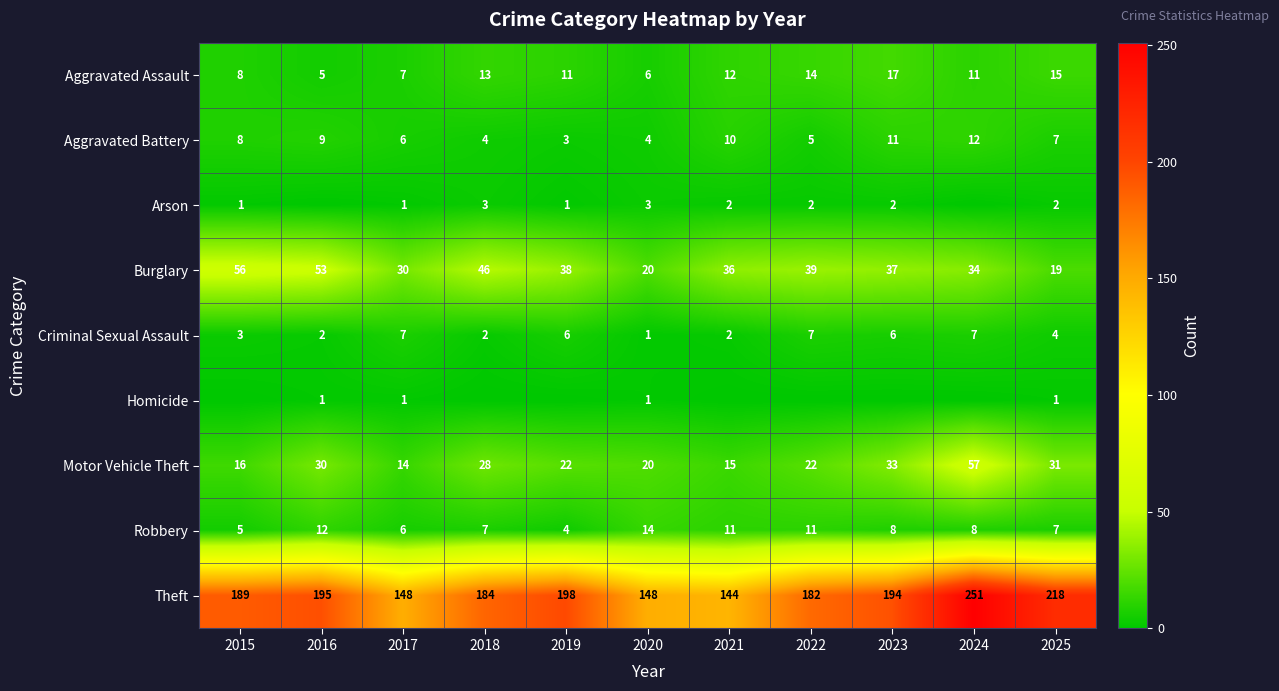

What is the maximum value for Aggravated Battery?

12